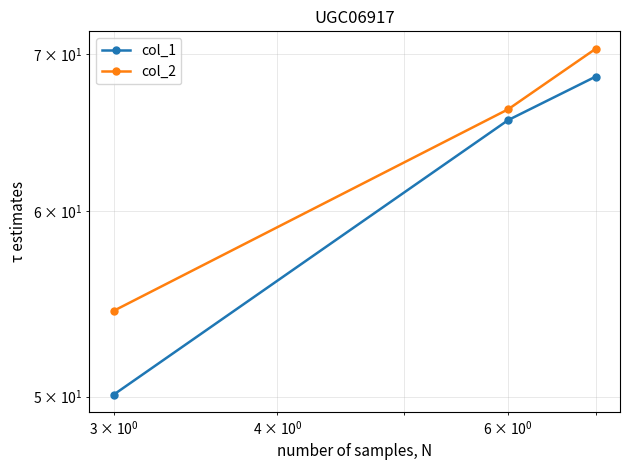

What is the difference between the second highest and minimum values in the col_2 series?

11.9